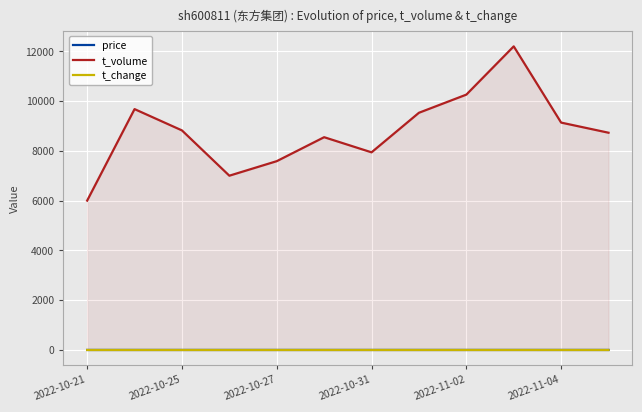

What is the sum of all price values?

30.9